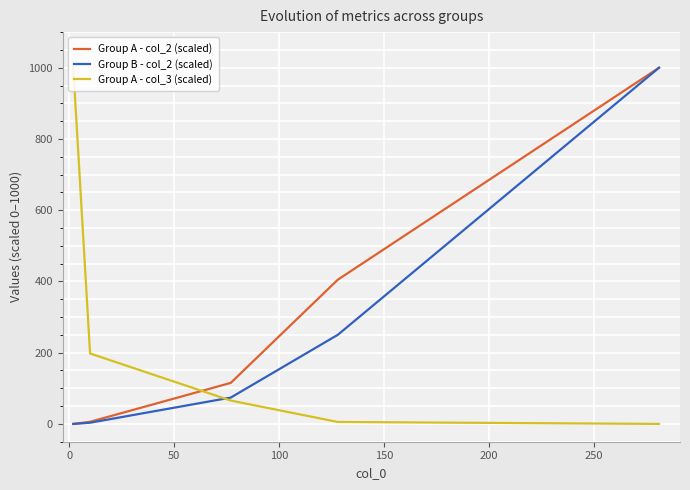

What are all the series names shown in the legend?

Group A - col_2 (scaled), Group B - col_2 (scaled), Group A - col_3 (scaled)